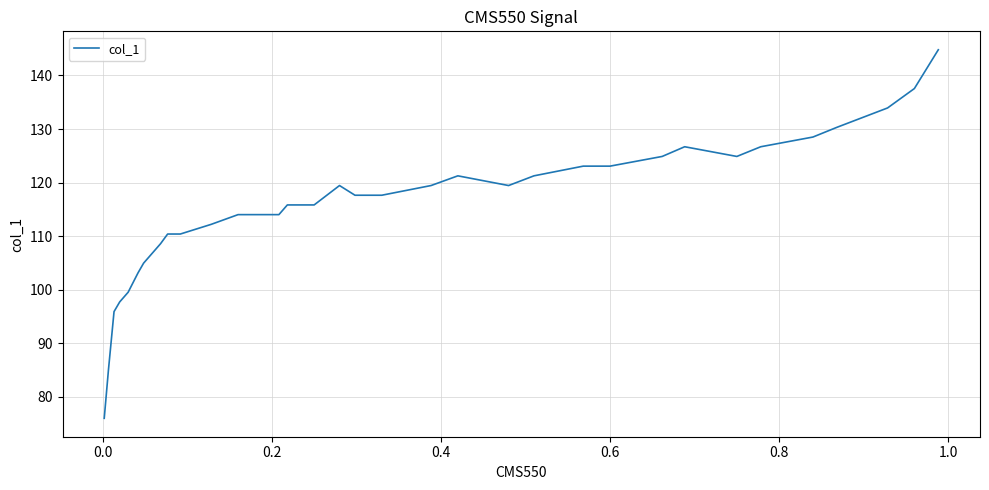

Reading left to right, what are all the values shown in this chart?

76.0	85.1	95.9	97.7	99.5	103.2	105.0	106.8	108.6	110.4	110.4	112.2	114.0	114.0	114.0	115.8	115.8	119.5	117.6	117.6	119.5	121.3	119.5	121.3	123.1	123.1	124.9	126.7	124.9	126.7	128.5	130.3	133.9	137.6	144.8